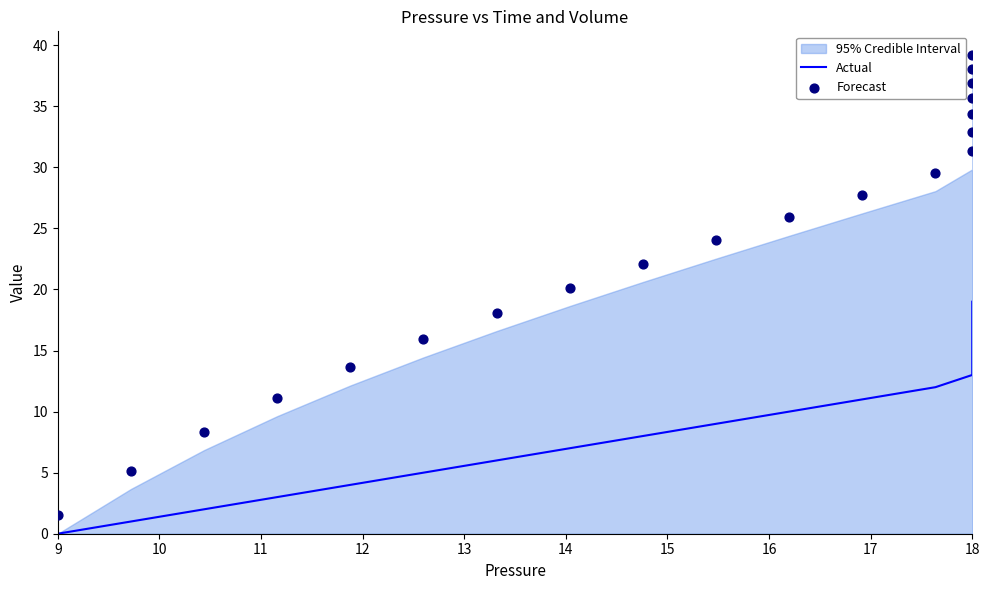

Which series contains the highest Y value?

Forecast